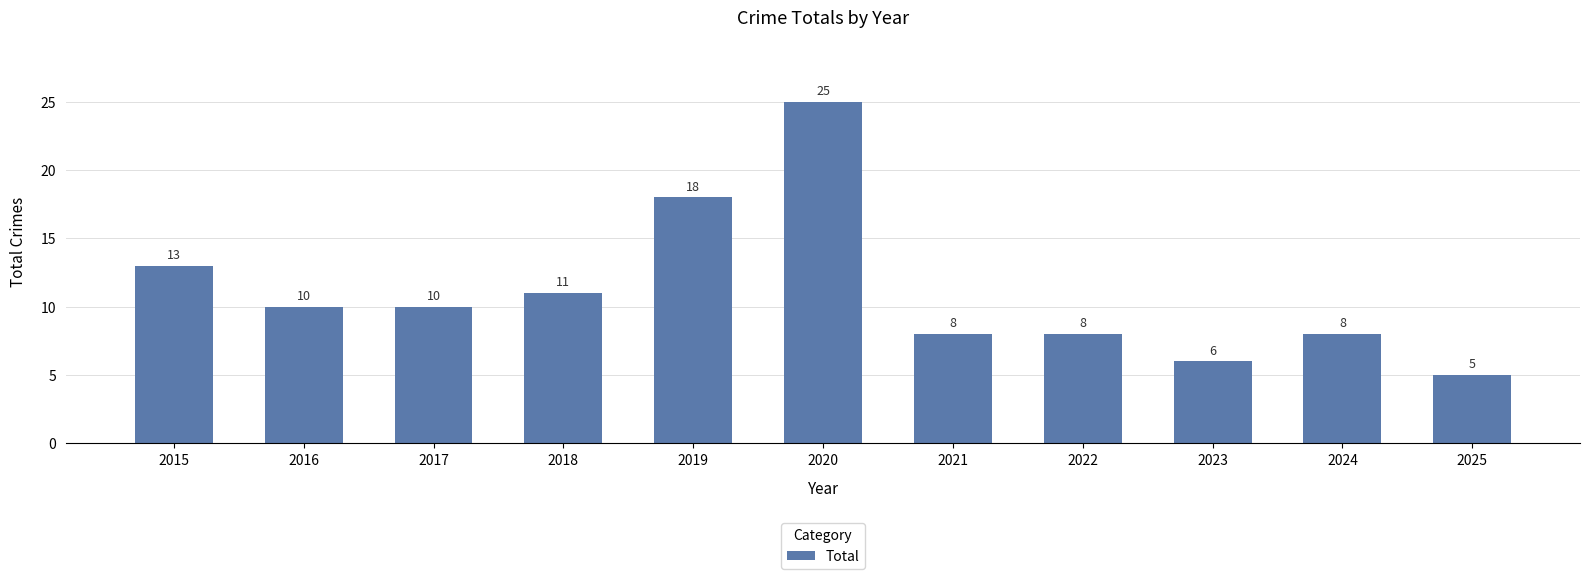

What is the sum of all values?

122